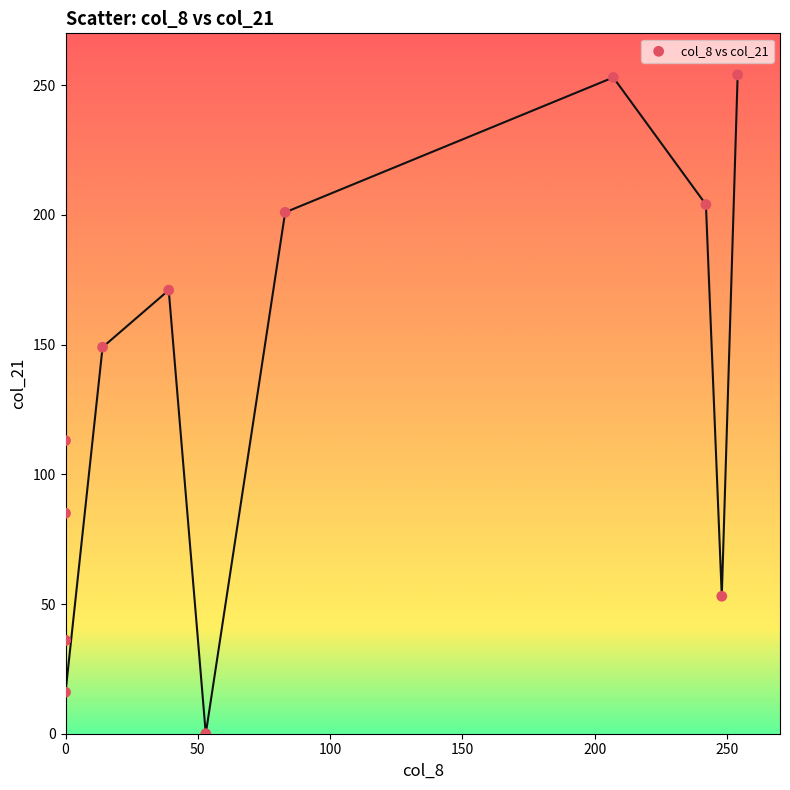

What Y value in the scatter plot is closest to 127?

113